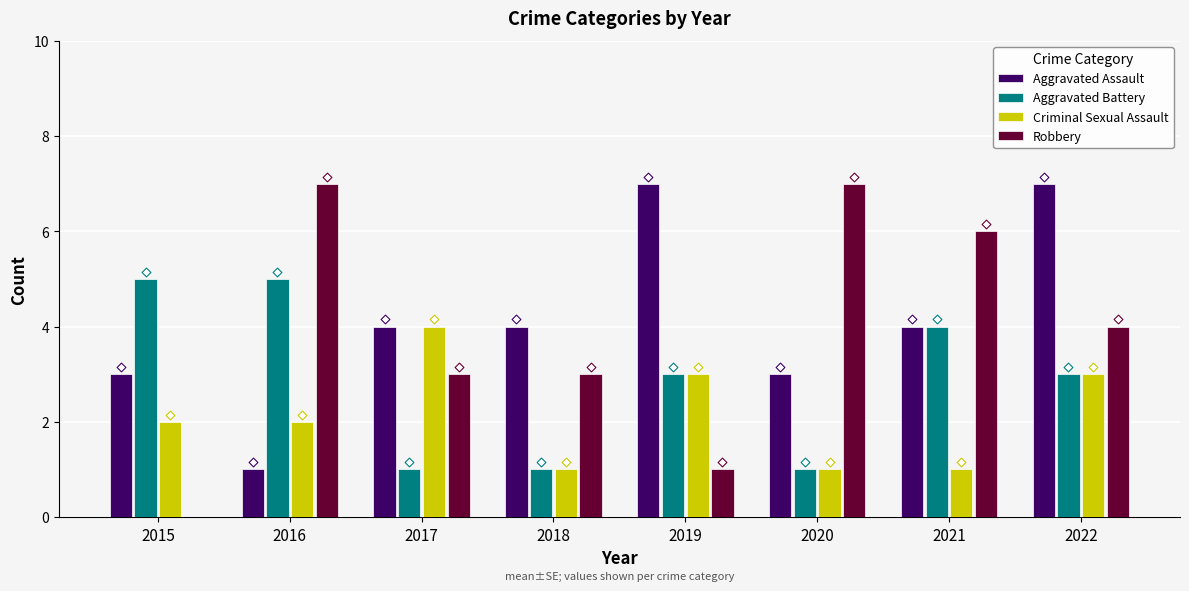

Which series reaches the maximum Y coordinate?

Aggravated Assault